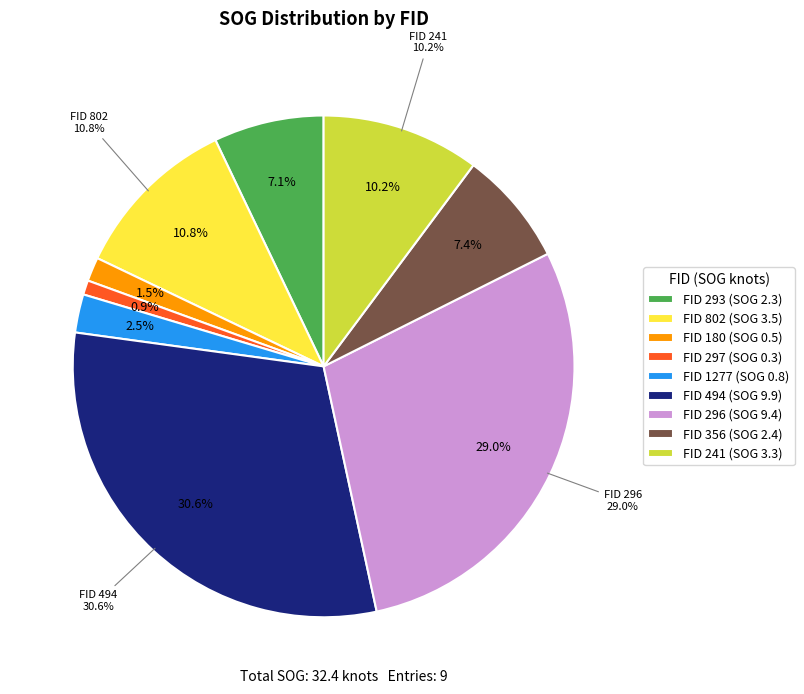

How much of the chart is everything except 297?

99.1%